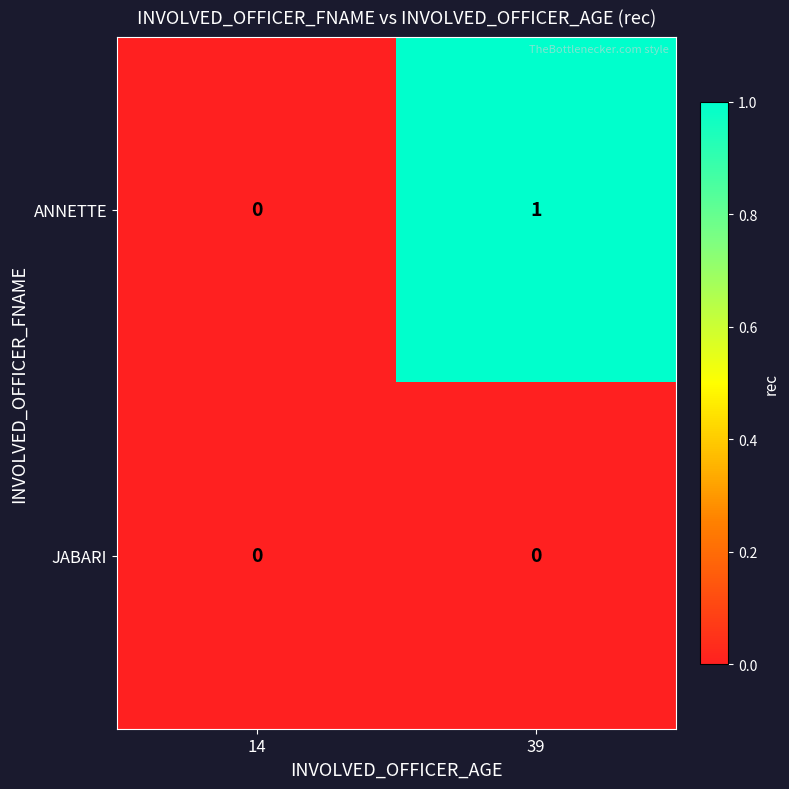

Reading right to left, extract all data points from this chart.

ANNETTE: 39=1	14=0
JABARI: 39=0	14=0